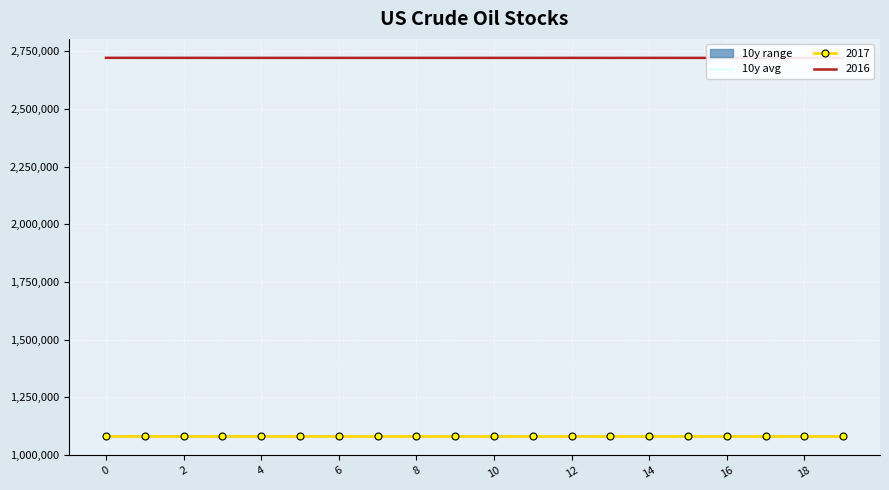

Where is the data nearest to the value 1079986?

18